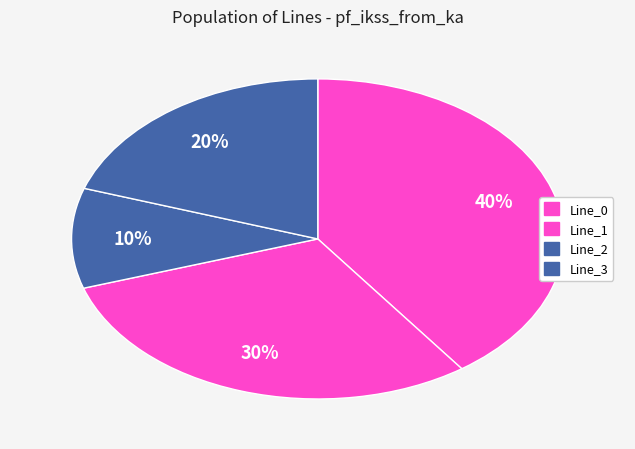

What is the total percentage of Line_1 and Line_3?

49.8%